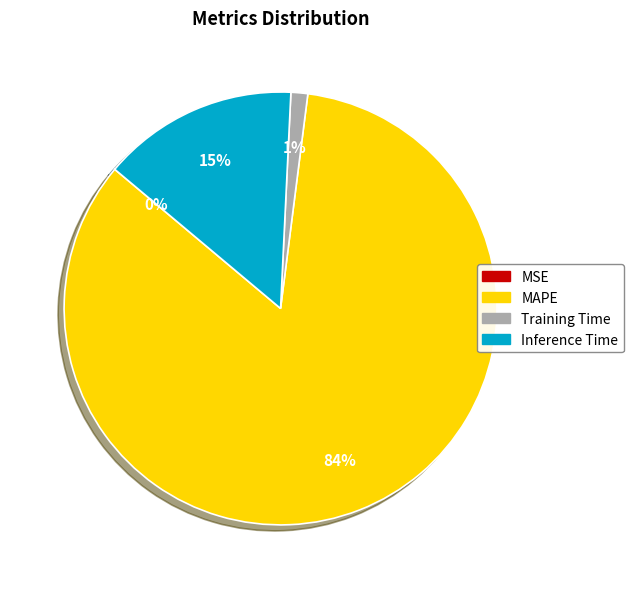

Which has a higher value, Inference Time or Training Time?

Inference Time